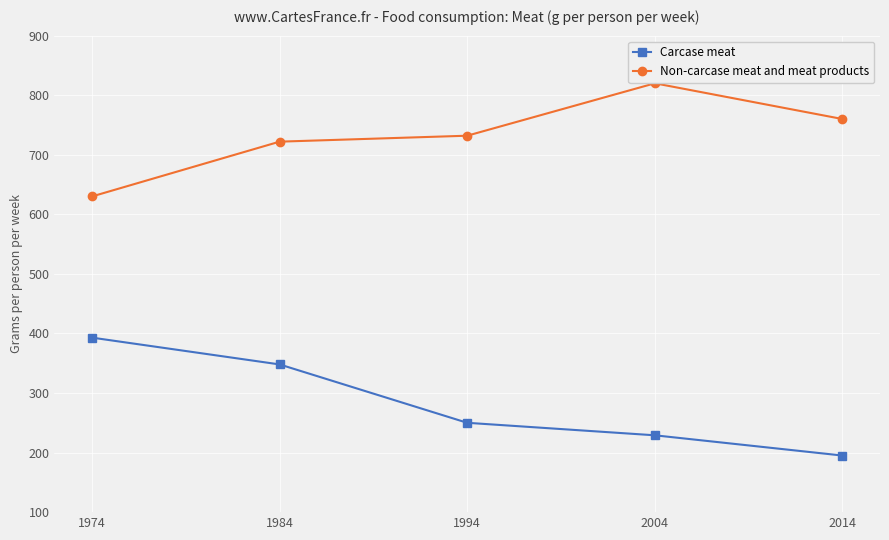

At how many categories does at least one series exceed 615?

5